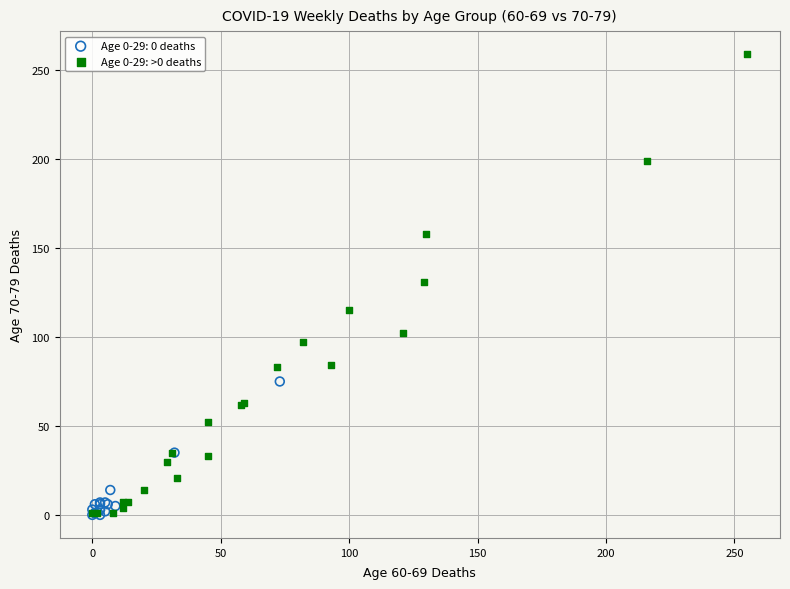

Which series has the widest spread of Y values?

Age 0-29: >0 deaths